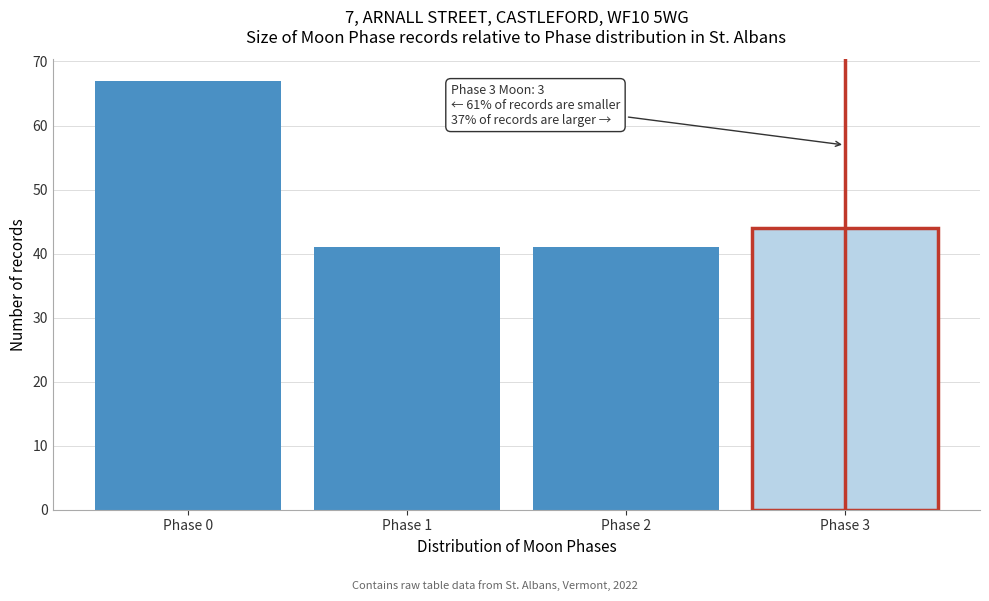

Reading left to right, what are all the values shown in this chart?

Phase 0=67	Phase 1=41	Phase 2=41	Phase 3=44